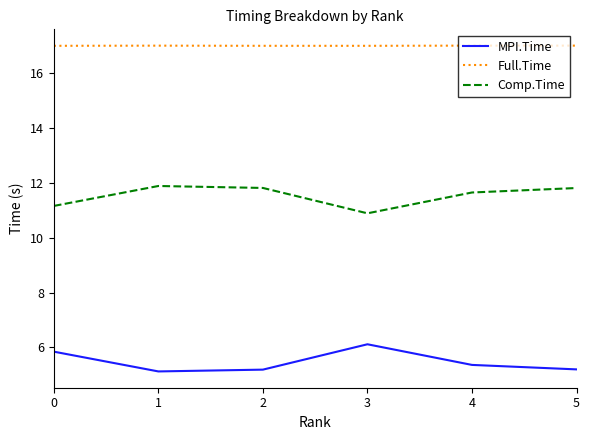

Reading left to right, transcribe all the data shown in this chart.

MPI.Time: 0=5.8	1=5.1	2=5.2	3=6.1	4=5.4	5=5.2
Full.Time: 0=17.0	1=17.0	2=17.0	3=17.0	4=17.0	5=17.0
Comp.Time: 0=11.2	1=11.9	2=11.8	3=10.9	4=11.7	5=11.8